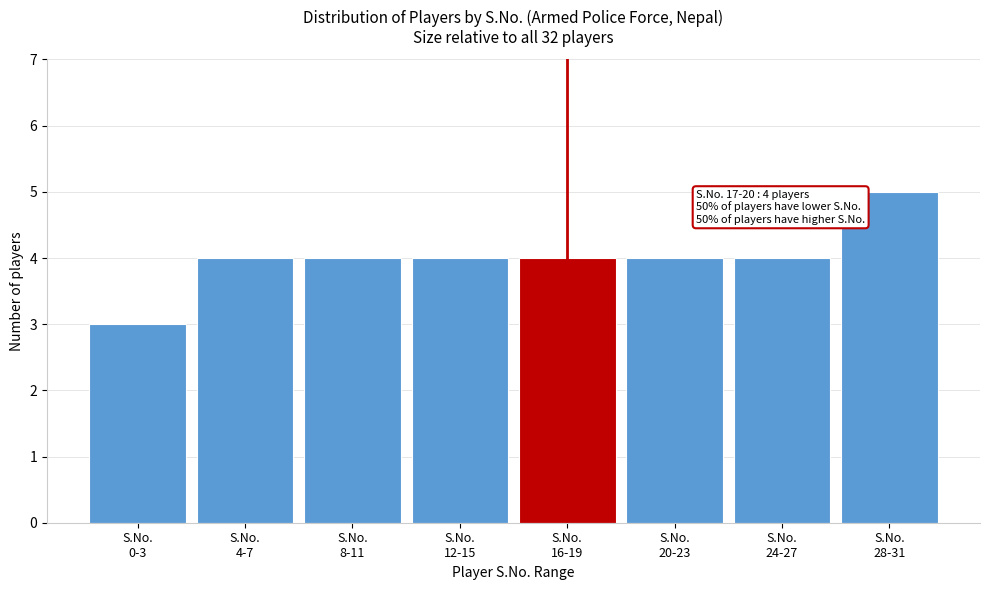

Reading left to right, extract all data points from this chart.

3	4	4	4	4	4	4	5